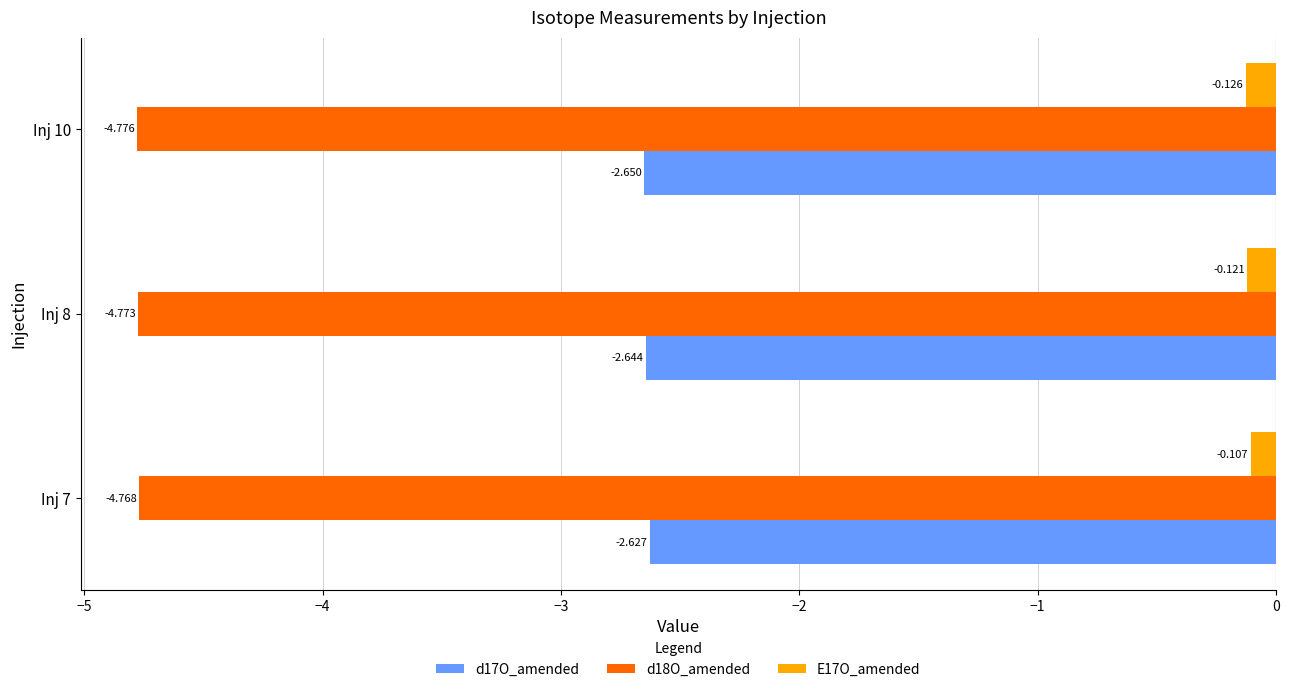

List the series in order of their overall mean, highest first.

E17O_amended, d17O_amended, d18O_amended